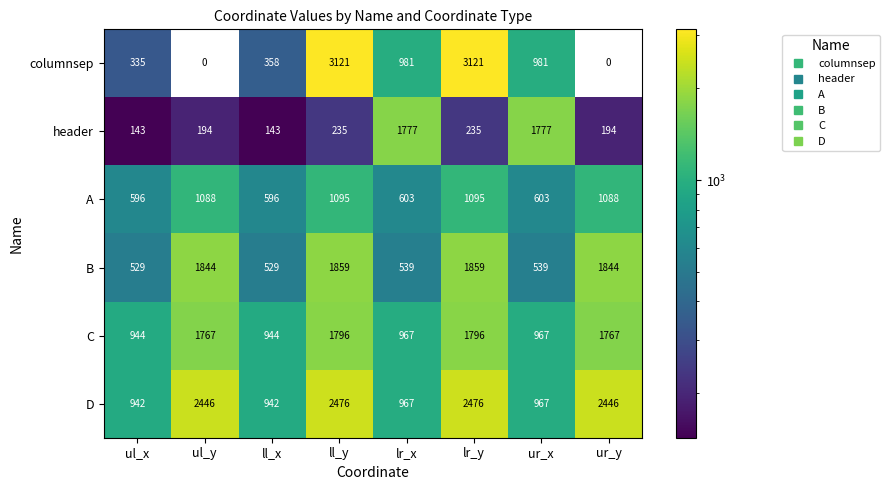

Rank the categories by D value from highest to lowest.

ll_y, lr_y, ul_y, ur_y, lr_x, ur_x, ul_x, ll_x